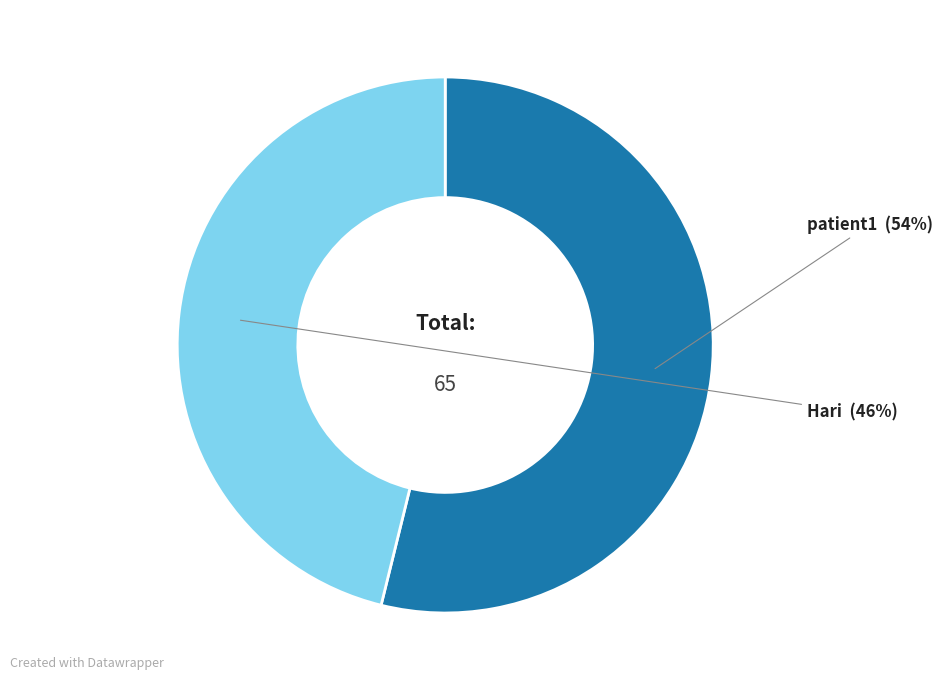

To the nearest percent, what portion does patient1 represent?

54%